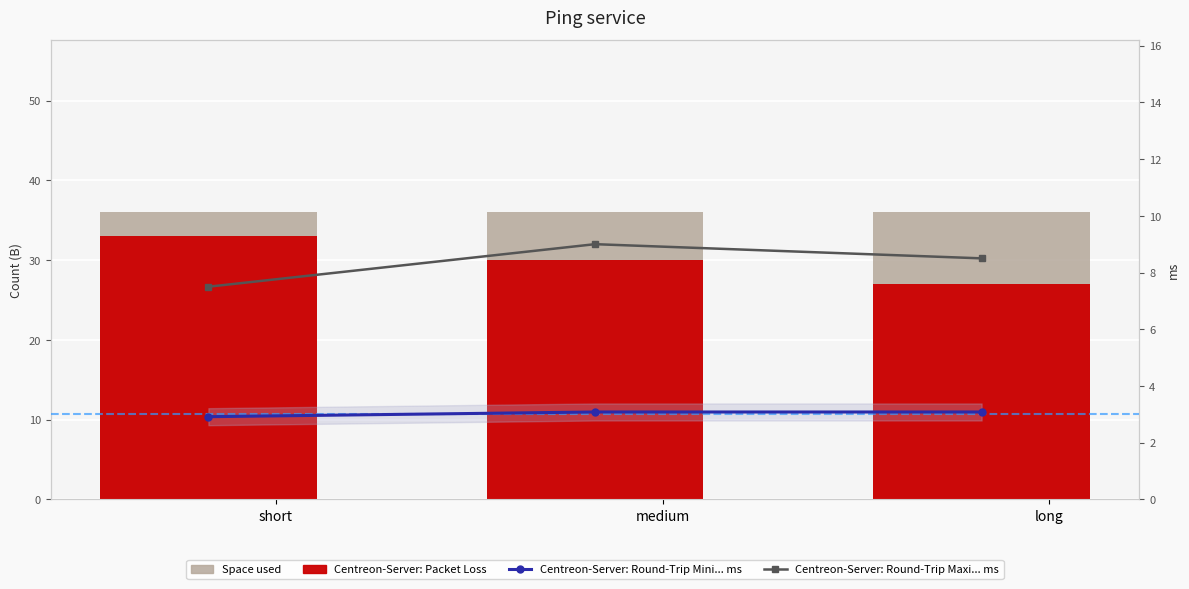

List the labels in order of mean_trial value, largest first.

medium, long, short